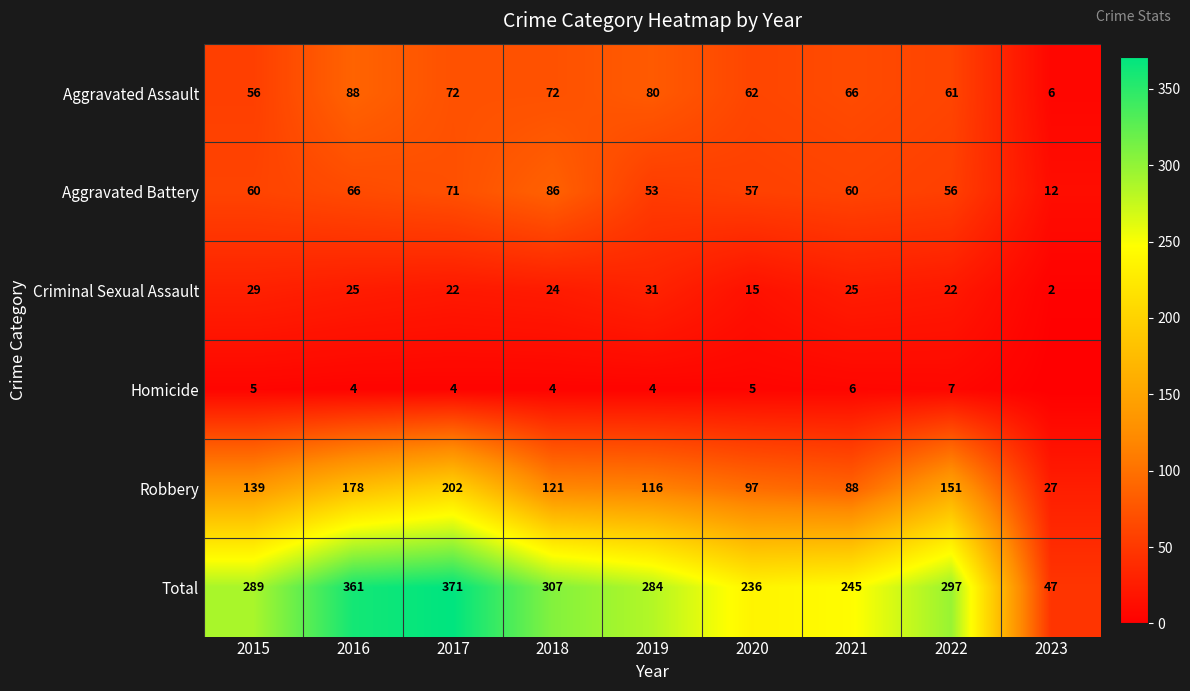

Is the value of Homicide at 2020 greater than the value of Robbery at 2019?

No